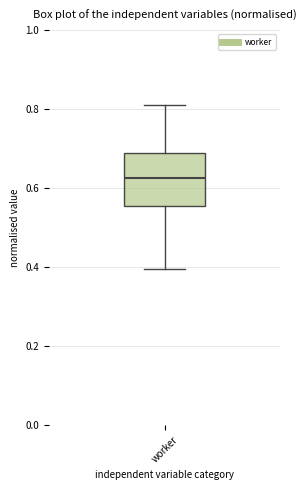

Where does the upper whisker of the box for worker end on the y-axis? The values are not printed on the chart, so give them approximately, as read against the axis.

0.82